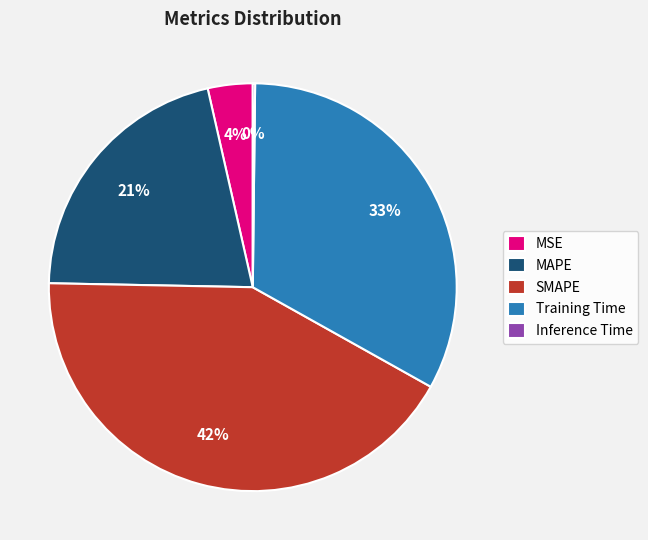

The SMAPE slice represents 33% of the pie. True or false?

False